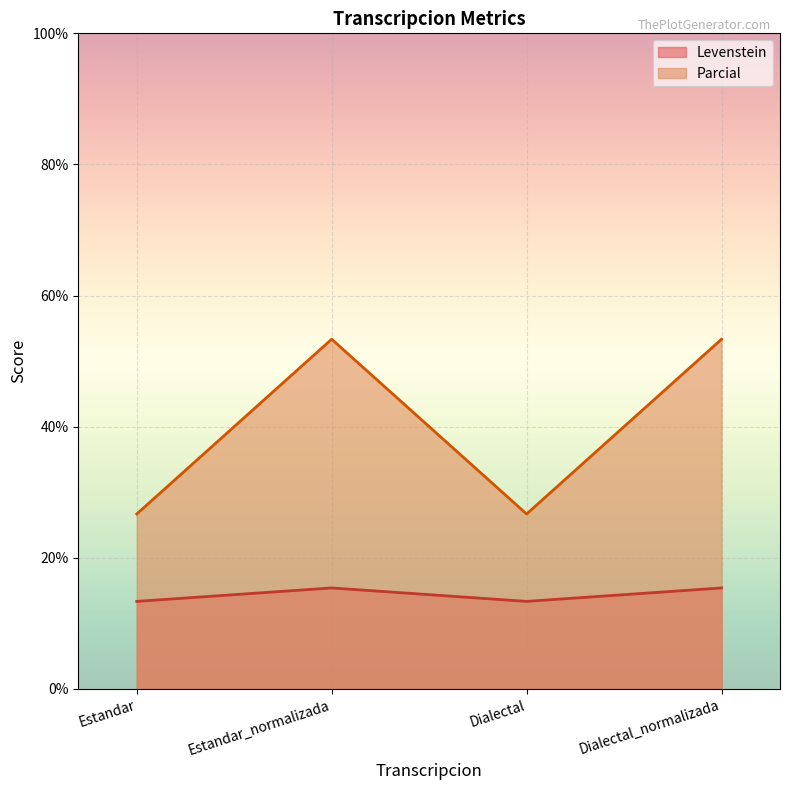

At which label does Parcial first exceed 53?

Estandar_normalizada